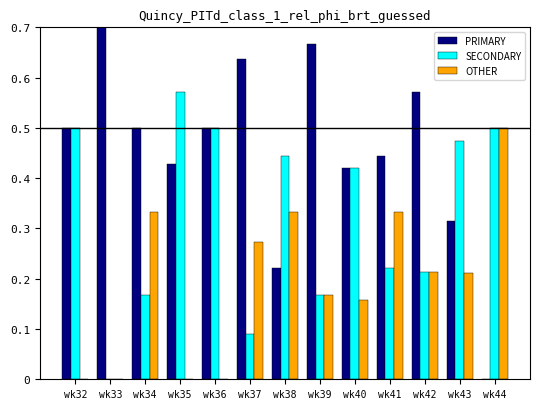

How many values in the SECONDARY series are below 42?

6